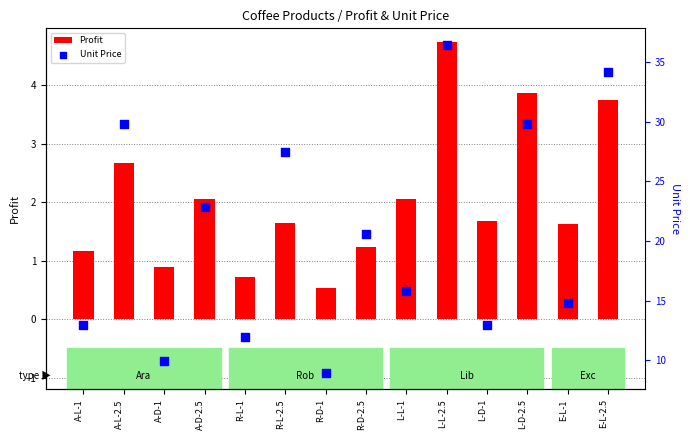

At how many categories does at least one series exceed 29?

4